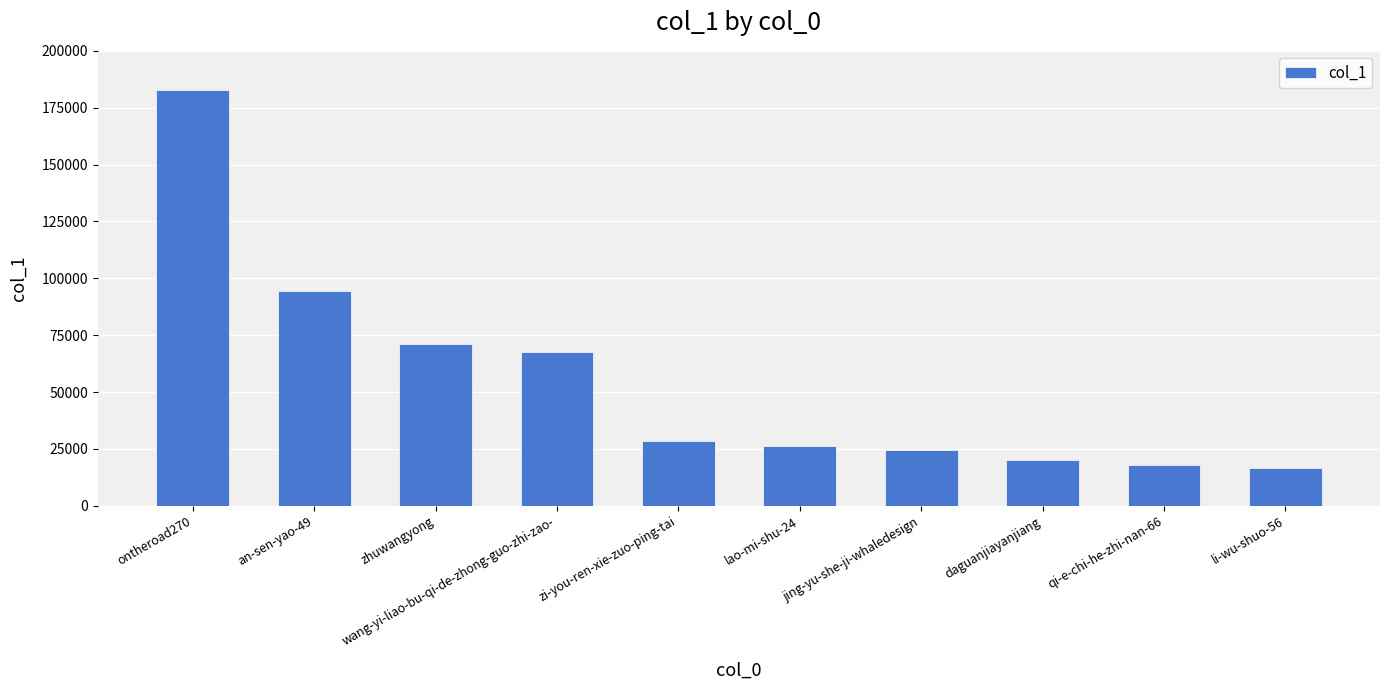

What is the label of the 1st bar from the left?

ontheroad270